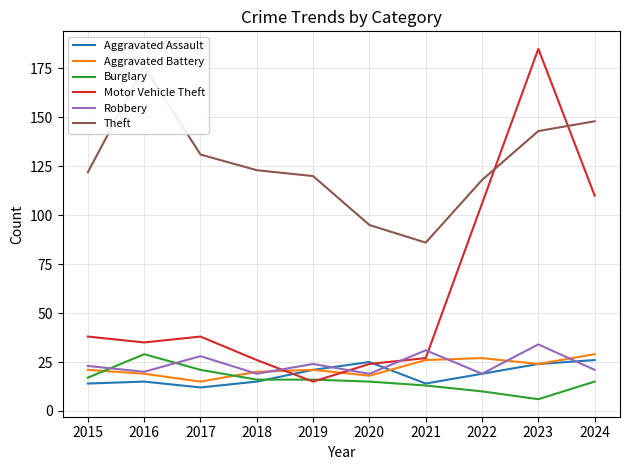

What is the smallest value displayed?

6